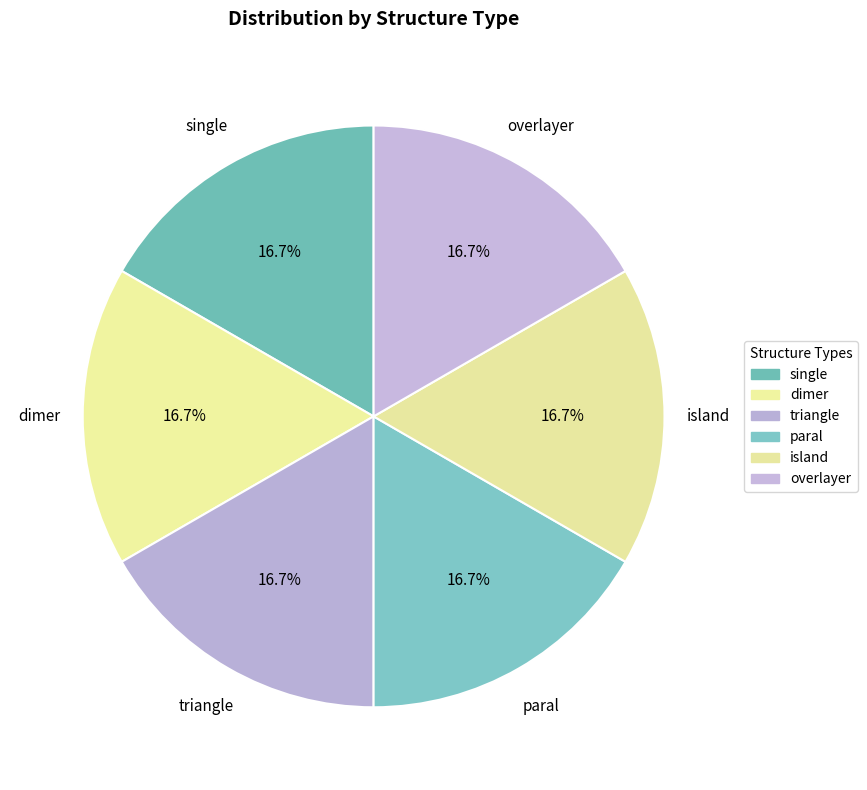

Rank the categories by value from highest to lowest.

overlayer, island, paral, triangle, dimer, single